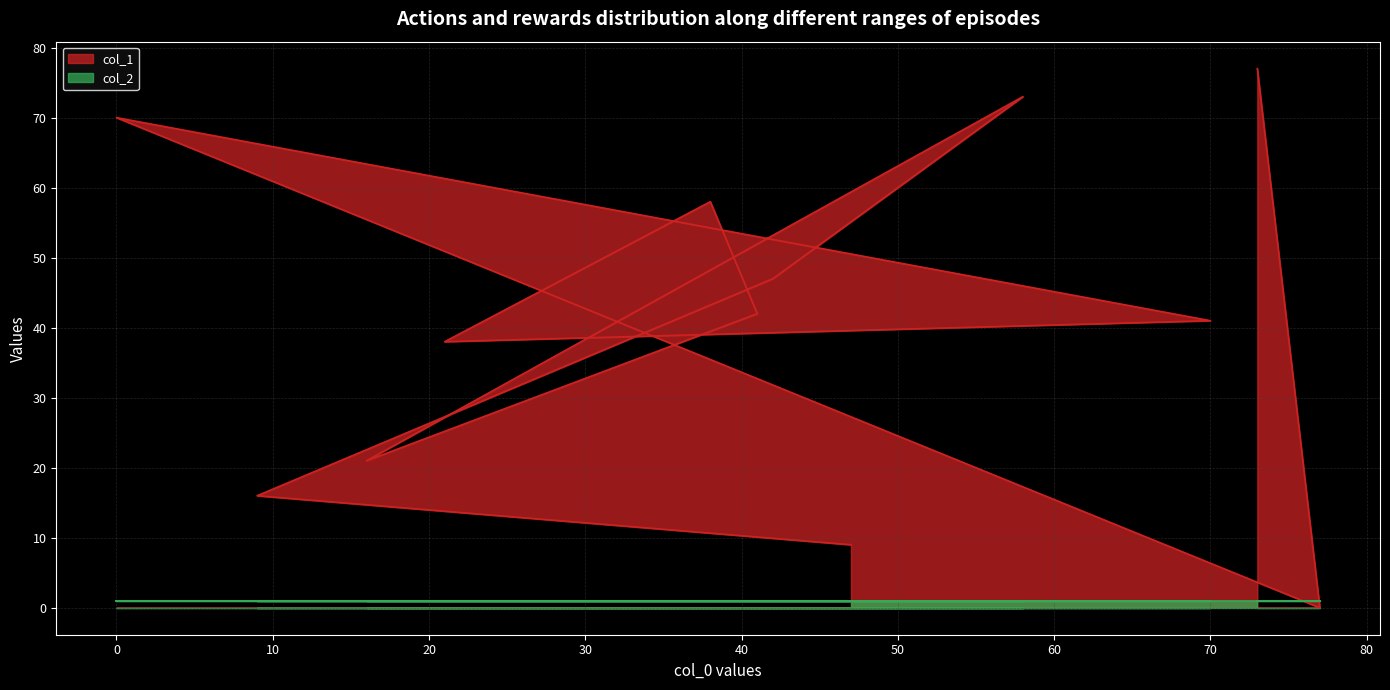

What position from the right is 42?

3